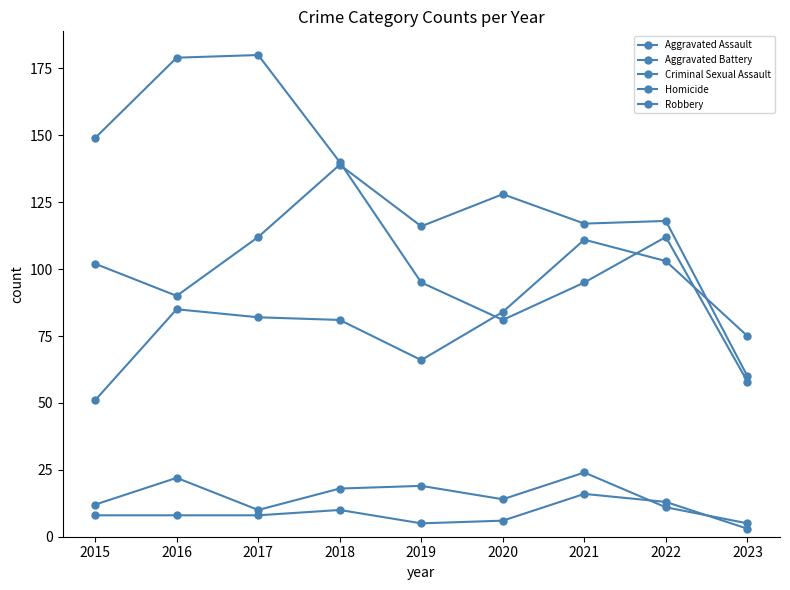

Reading left to right, transcribe all the data shown in this chart.

Aggravated Assault: 51	85	82	81	66	84	111	103	75
Aggravated Battery: 102	90	112	139	116	128	117	118	60
Criminal Sexual Assault: 12	22	10	18	19	14	24	11	5
Homicide: 8	8	8	10	5	6	16	13	3
Robbery: 149	179	180	140	95	81	95	112	58